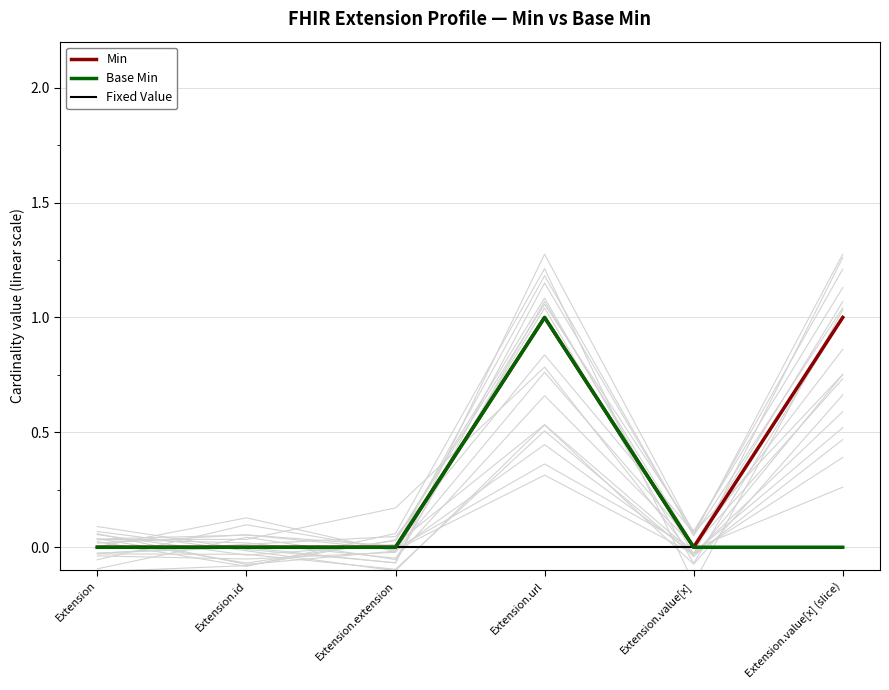

Which category has the highest value in the Fixed Value series?

Extension